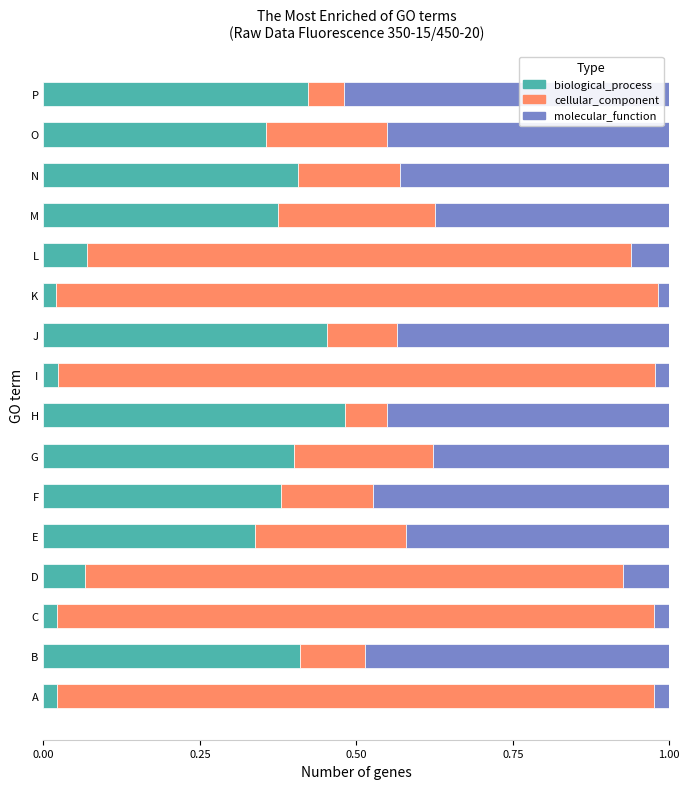

The biological_process series shows 0.6 at P. True or false?

False